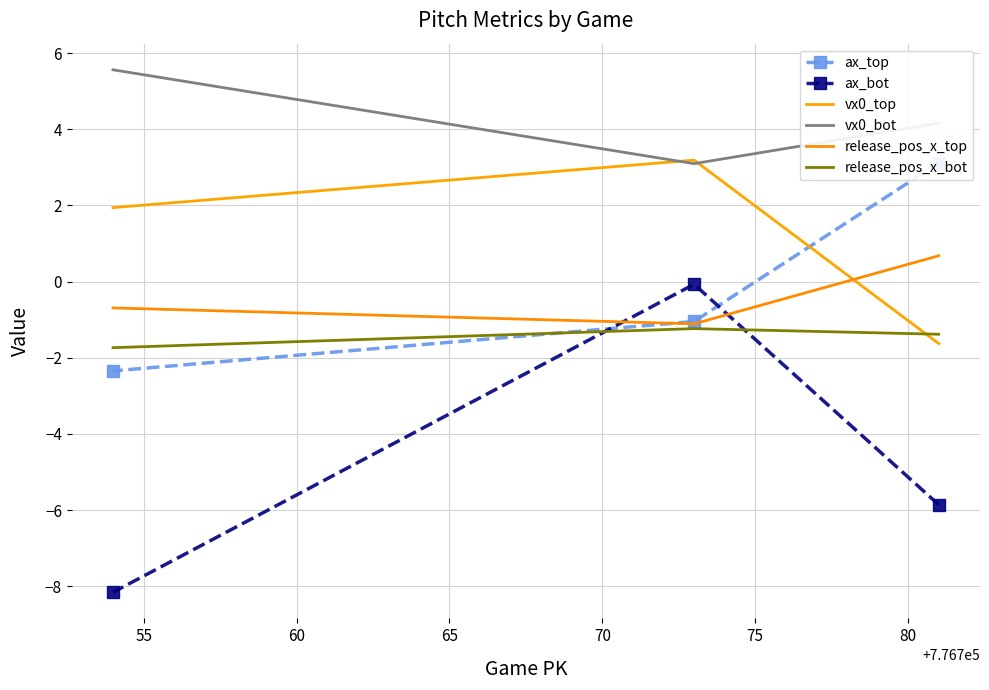

How many data points in release_pos_x_top are above 0?

1